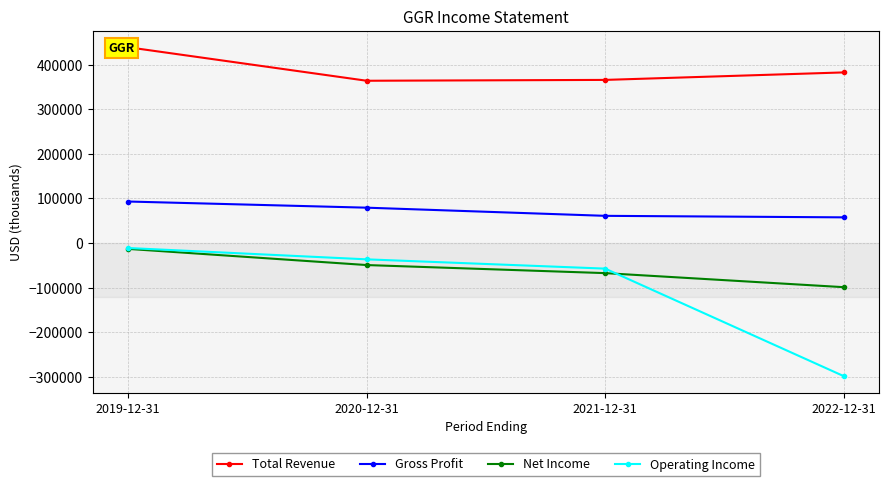

What is the minimum value for Gross Profit?

57700